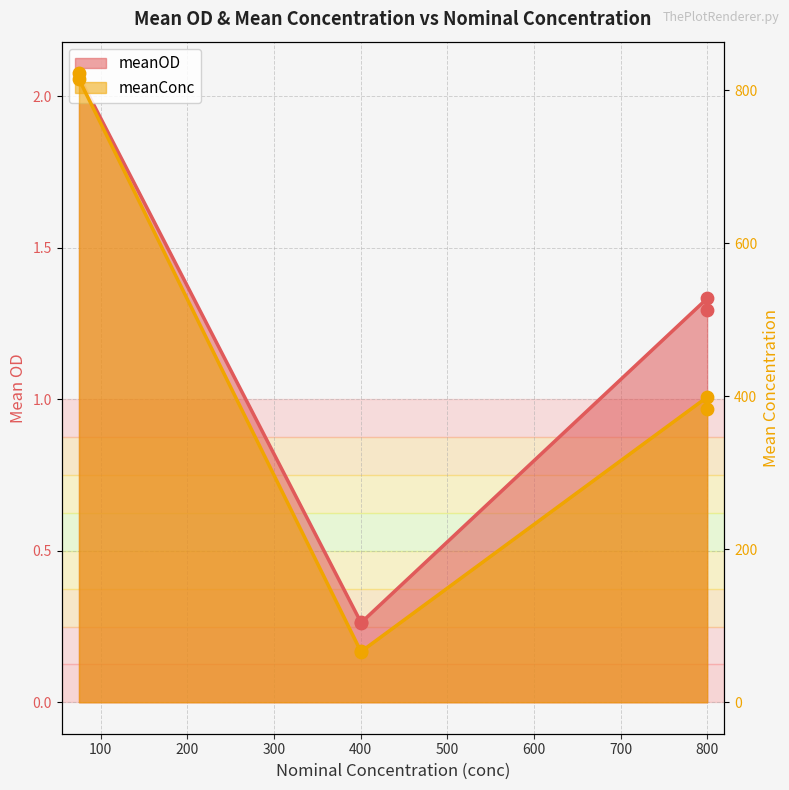

What are all the series names shown in the legend?

meanOD, meanConc